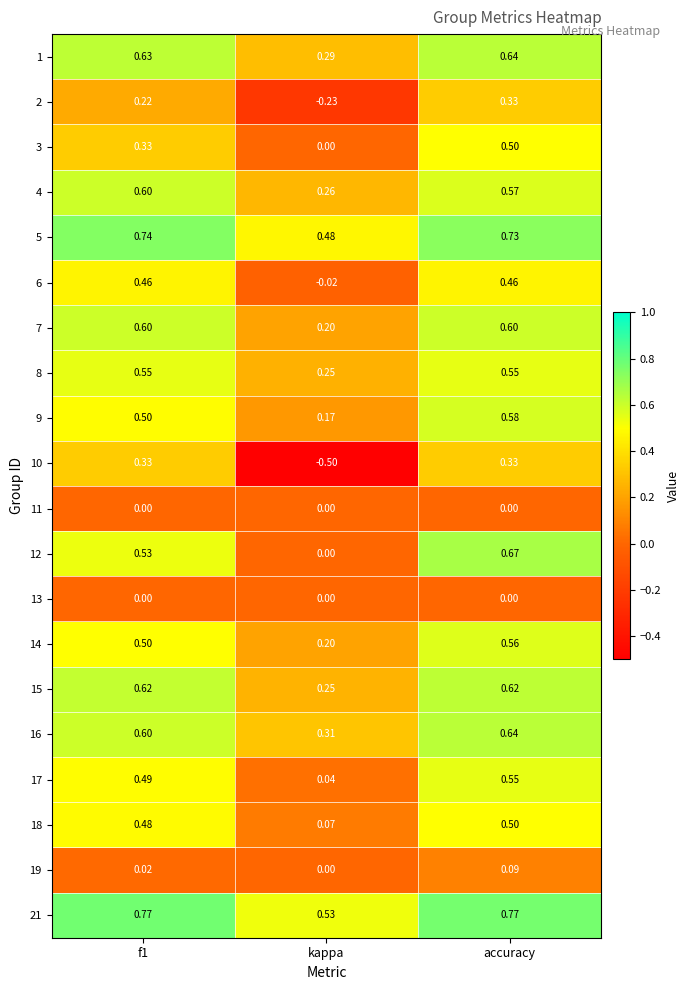

Which label corresponds to the smallest value in the chart?

kappa